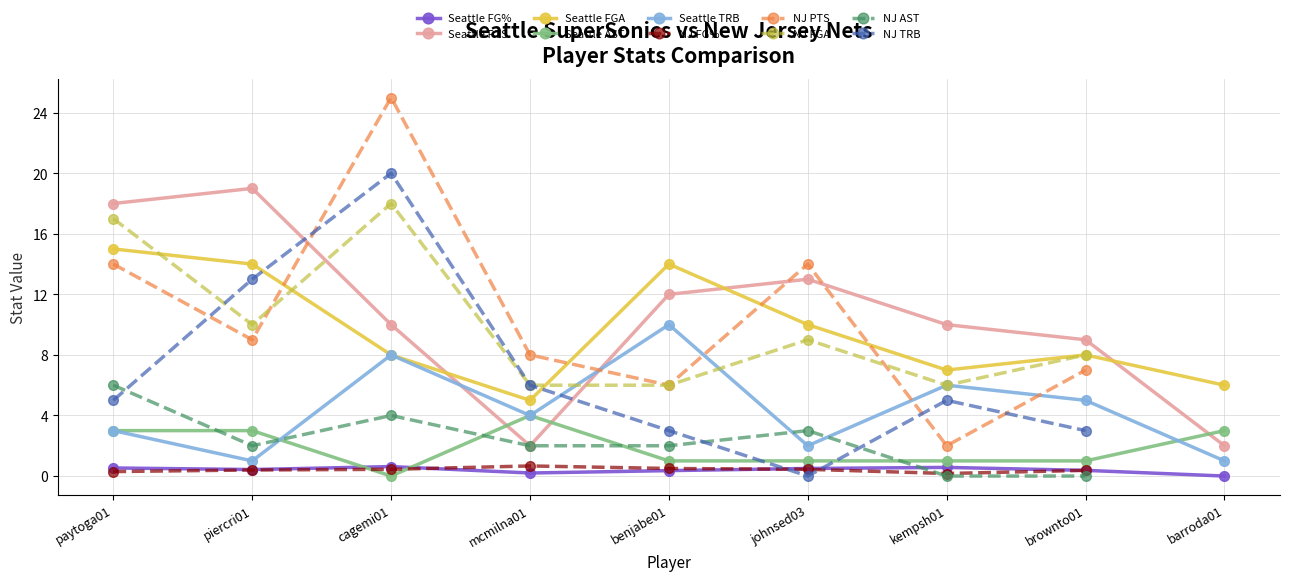

True or false: Seattle FGA has a value of 8.0 at brownto01.

True